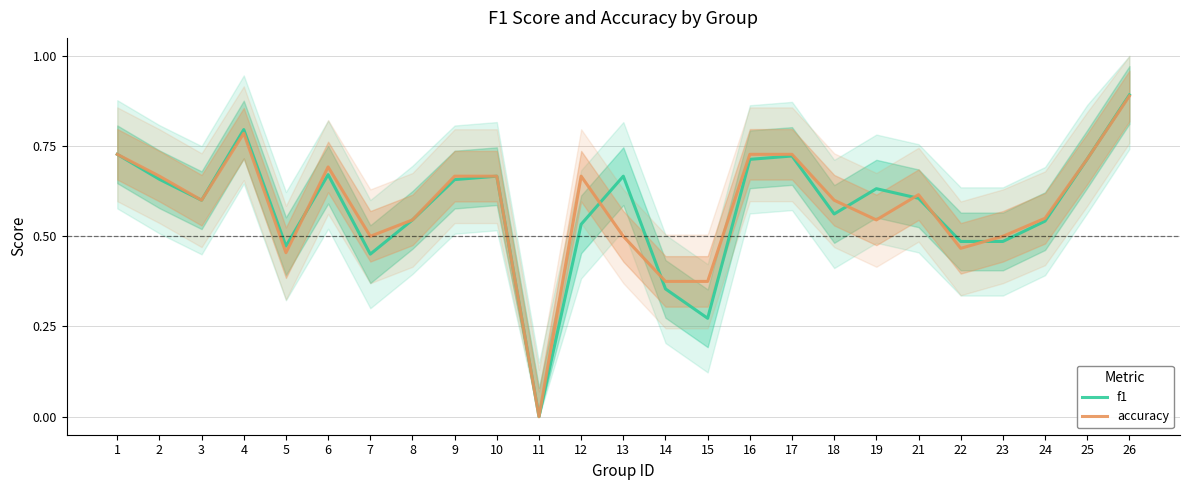

Which series ends up on top after the final intersection of f1 and accuracy?

accuracy